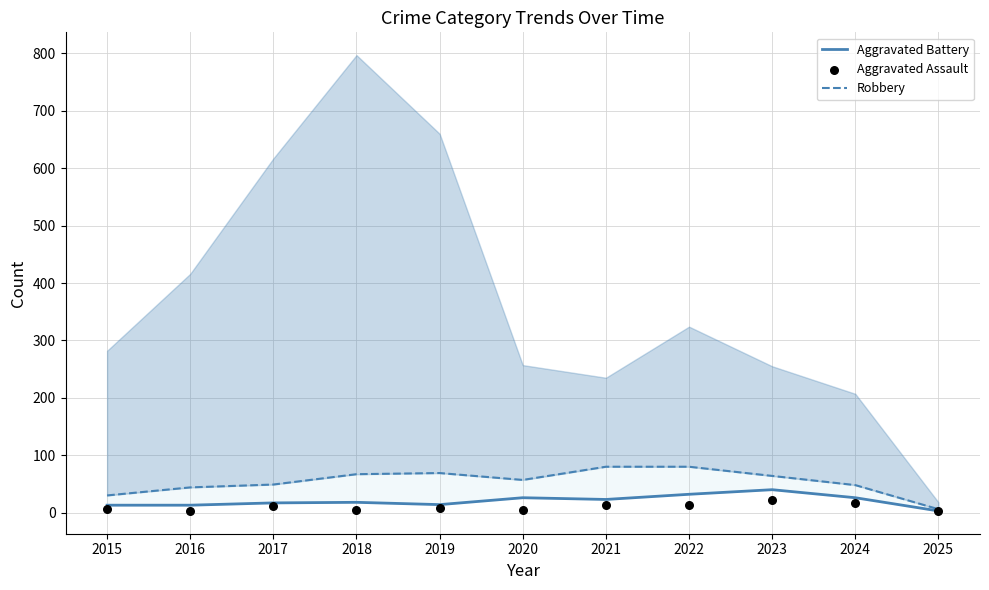

At which category is the sum across all series the highest?

2022